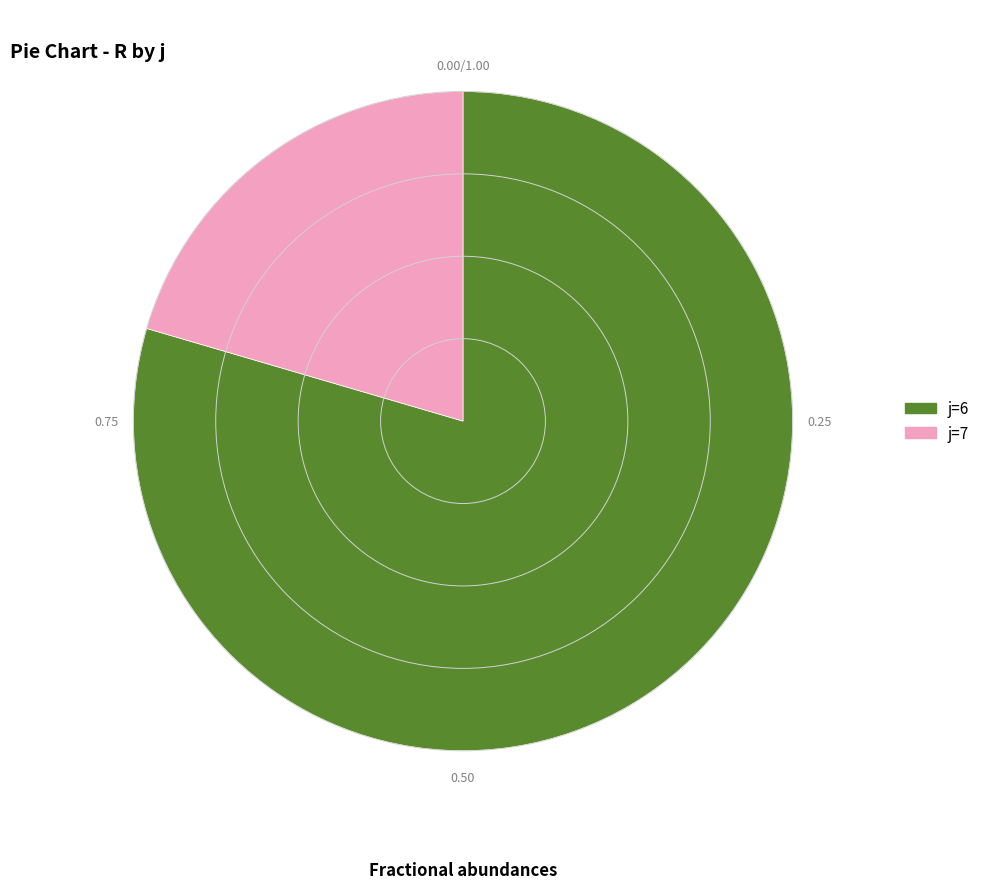

Is there any slice that represents more than half of the pie?

Yes